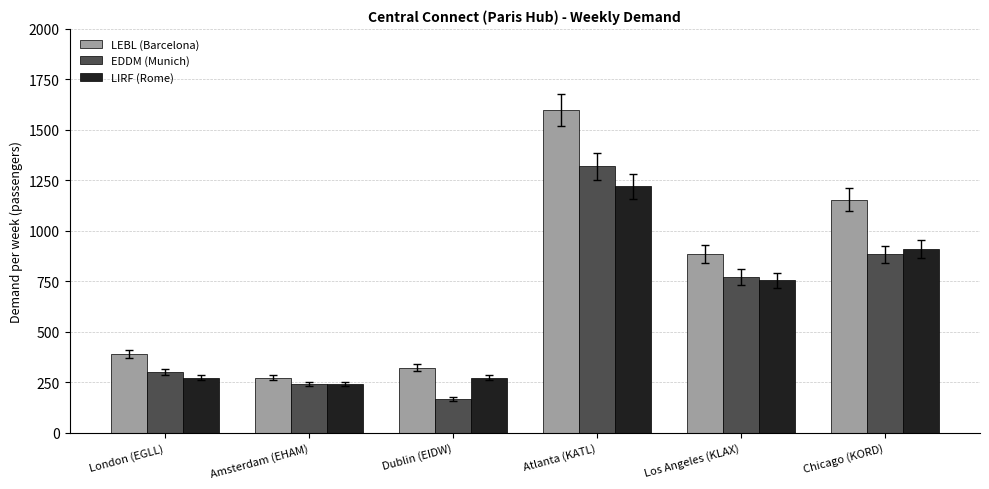

List the labels in order of EDDM (Munich) value, largest first.

Atlanta (KATL), Chicago (KORD), Los Angeles (KLAX), London (EGLL), Amsterdam (EHAM), Dublin (EIDW)